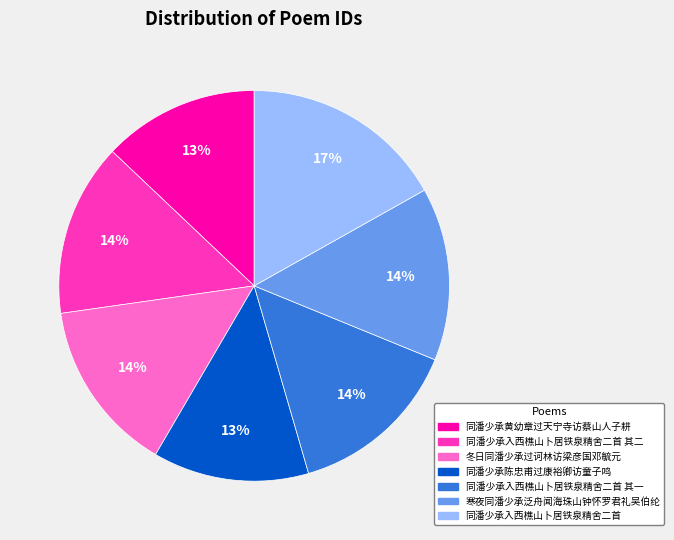

To the nearest percent, what percentage of the pie is 同潘少承入西樵山卜居铁泉精舍二首?

17%